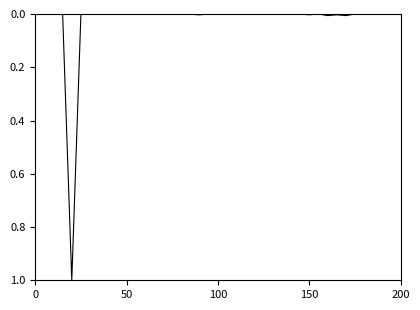

What is the greatest value displayed?

1.0